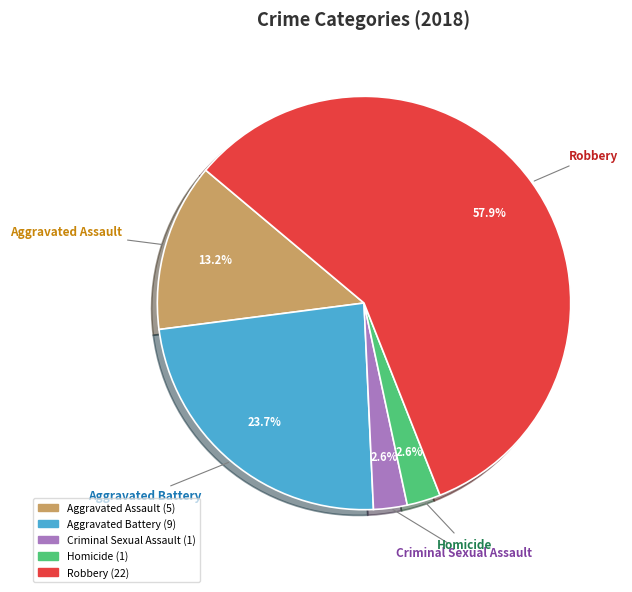

To the nearest percent, what percentage of the pie is Aggravated Assault?

13%